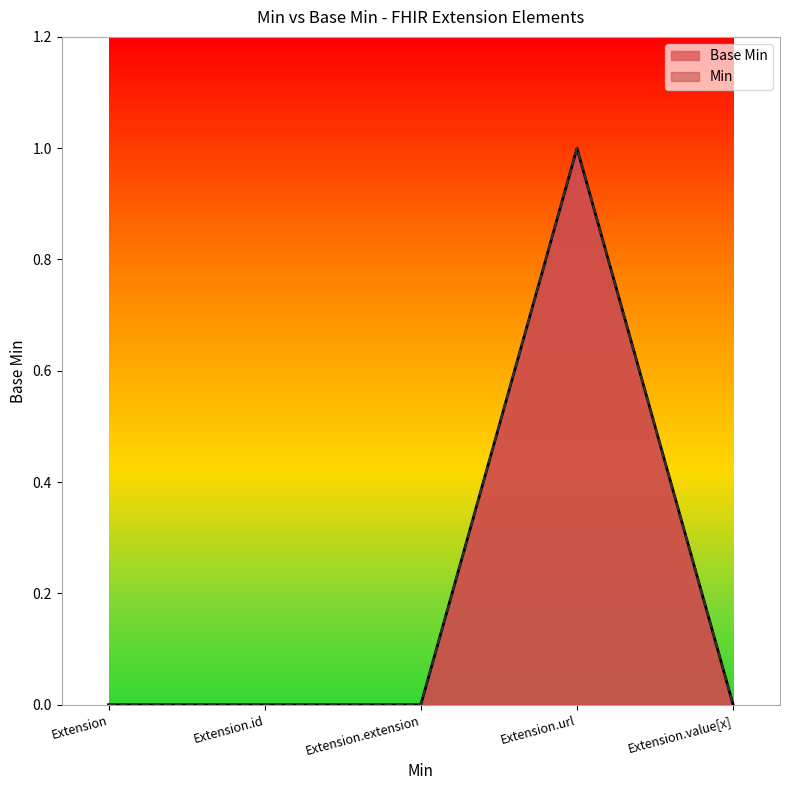

True or false: there are more than 2 points higher than both neighbors.

False